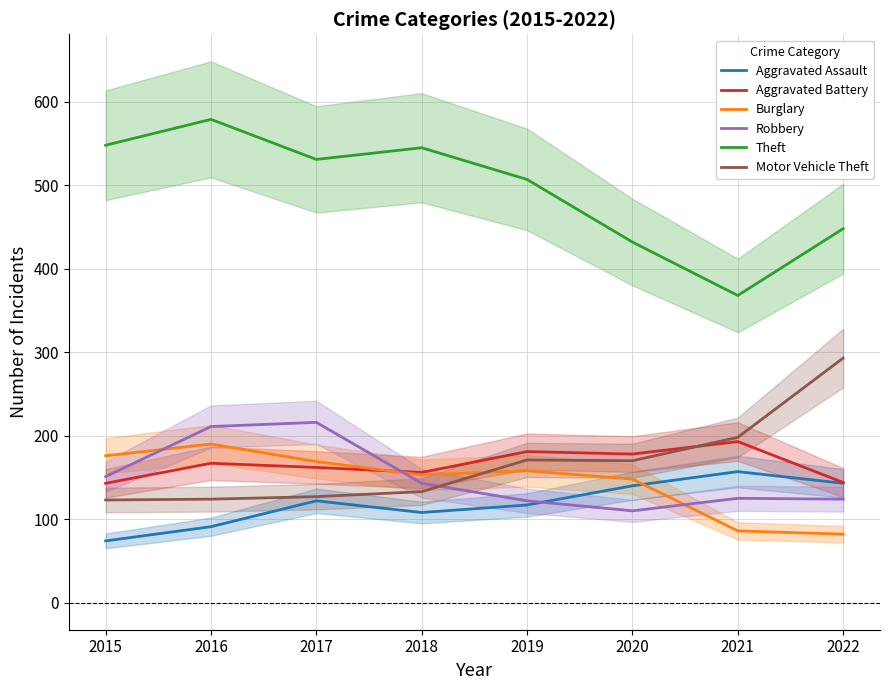

Reading left to right, what are all the values shown in this chart?

Aggravated Assault: 2015=74	2016=91	2017=122	2018=108	2019=117	2020=140	2021=157	2022=143
Aggravated Battery: 2015=143	2016=167	2017=162	2018=156	2019=181	2020=178	2021=193	2022=144
Burglary: 2015=176	2016=190	2017=169	2018=153	2019=158	2020=148	2021=86	2022=82
Robbery: 2015=151	2016=211	2017=216	2018=143	2019=122	2020=110	2021=125	2022=124
Theft: 2015=548	2016=579	2017=531	2018=545	2019=507	2020=432	2021=368	2022=448
Motor Vehicle Theft: 2015=123	2016=124	2017=127	2018=133	2019=171	2020=170	2021=198	2022=293